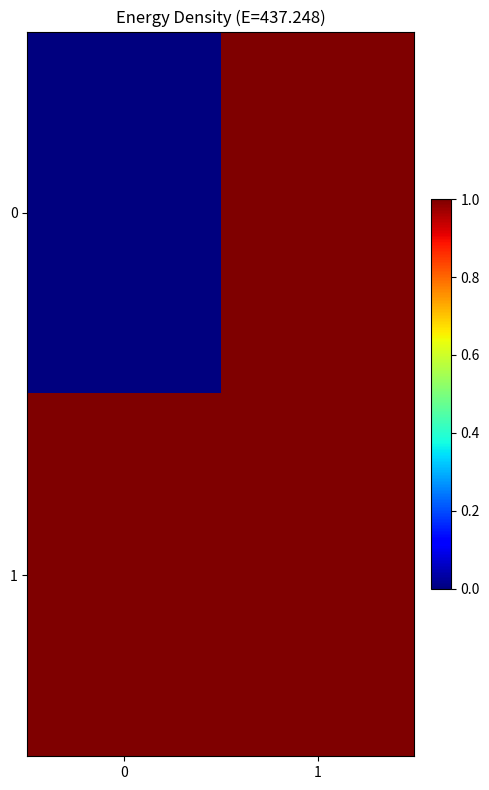

At which category is the sum across all series the highest?

1